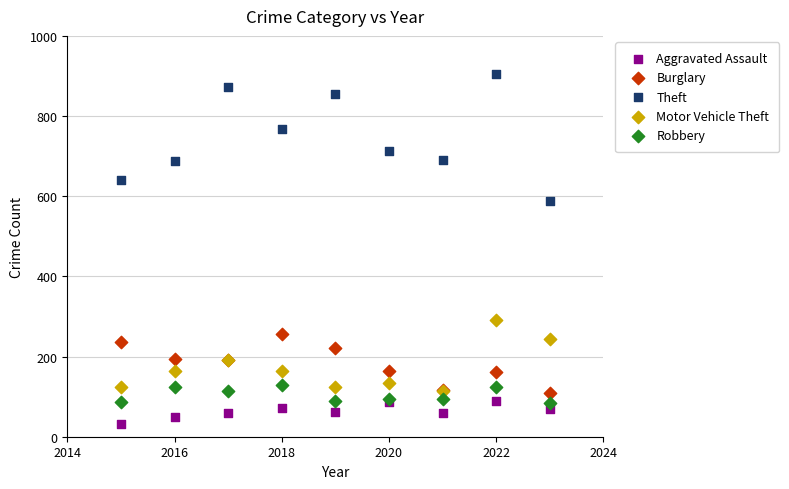

In the Theft series, what Y value is closest to 746?

767